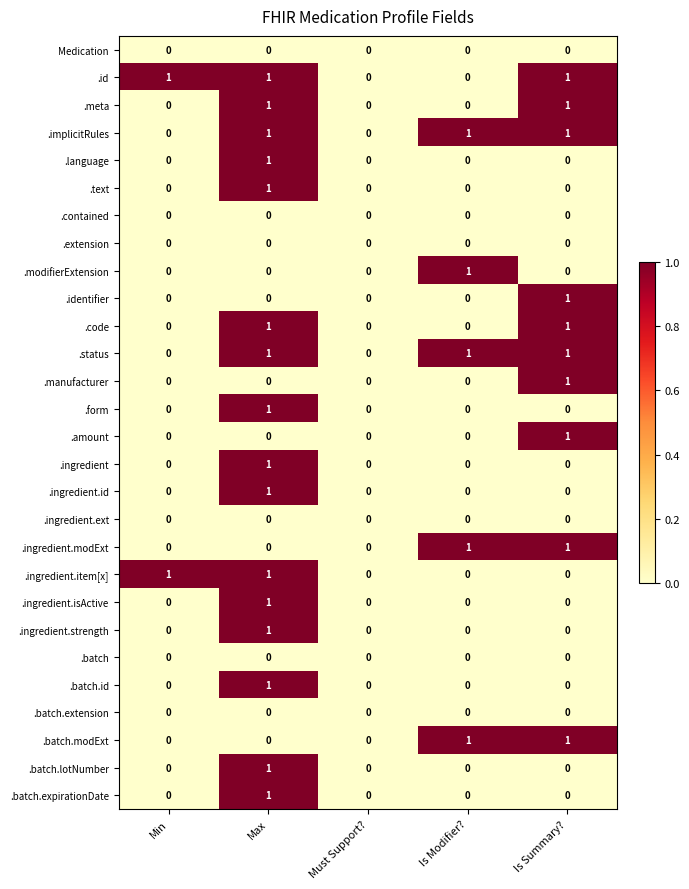

At which category is the sum across all series the highest?

Max